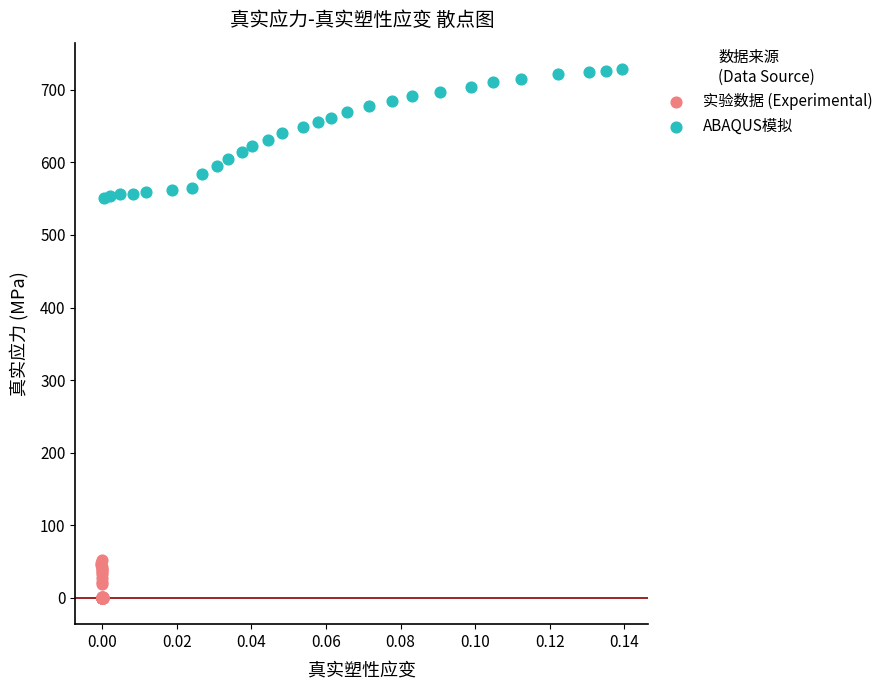

Which series reaches the minimum Y coordinate?

实验数据 (Experimental)